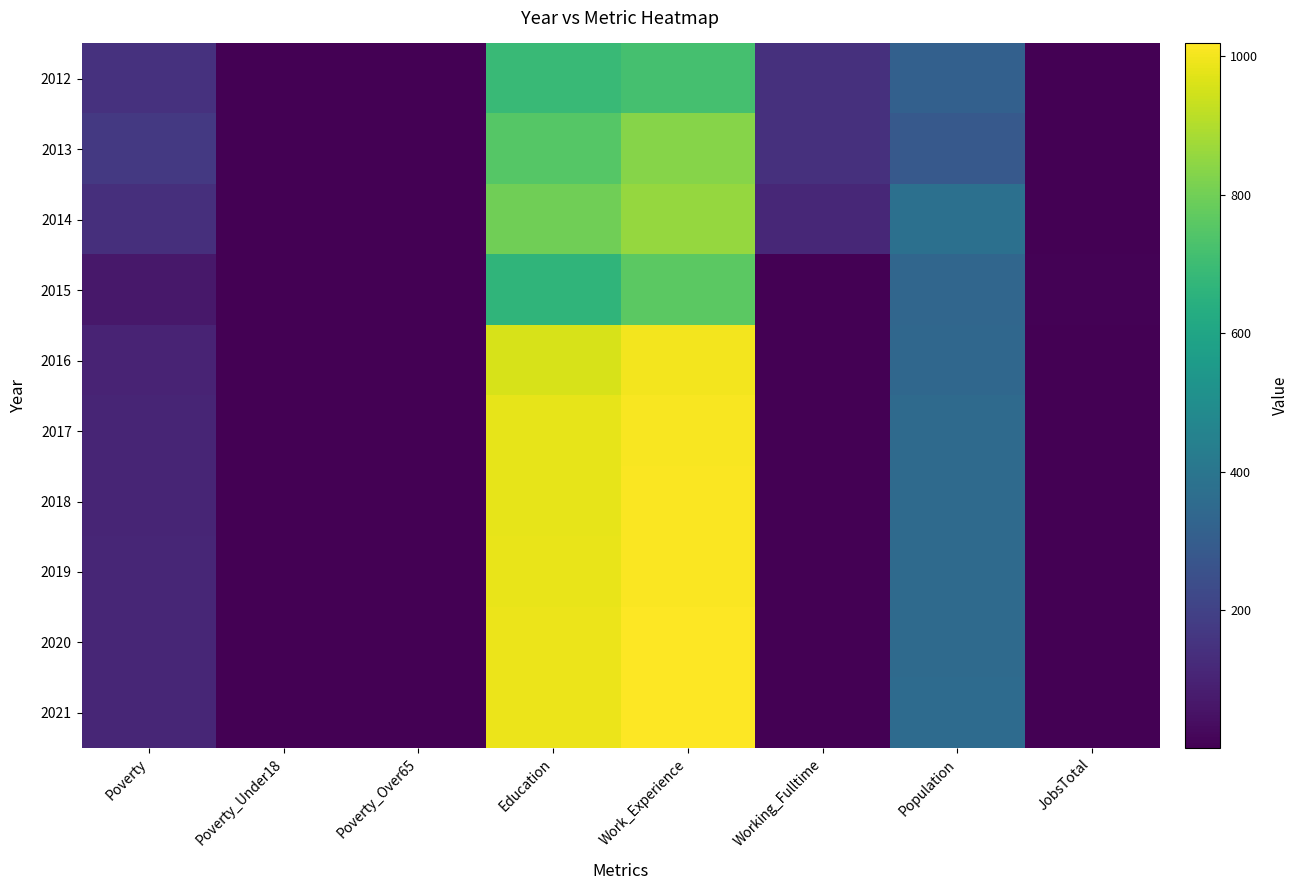

Reading left to right, transcribe all the data shown in this chart.

2012: Poverty=147	Poverty_Under18=1	Poverty_Over65=1	Education=691	Work_Experience=717	Working_Fulltime=141	Population=311	JobsTotal=3
2013: Poverty=171	Poverty_Under18=1	Poverty_Over65=1	Education=751	Work_Experience=832	Working_Fulltime=143	Population=286	JobsTotal=2
2014: Poverty=137	Poverty_Under18=1	Poverty_Over65=1	Education=796	Work_Experience=859	Working_Fulltime=113	Population=378	JobsTotal=4
2015: Poverty=68	Poverty_Under18=1	Poverty_Over65=1	Education=667	Work_Experience=762	Working_Fulltime=1	Population=337	JobsTotal=5
2016: Poverty=103	Poverty_Under18=1	Poverty_Over65=1	Education=955	Work_Experience=1000	Working_Fulltime=1	Population=339	JobsTotal=3
2017: Poverty=106	Poverty_Under18=1	Poverty_Over65=1	Education=981	Work_Experience=1009	Working_Fulltime=1	Population=352	JobsTotal=2
2018: Poverty=107	Poverty_Under18=1	Poverty_Over65=1	Education=981	Work_Experience=1011	Working_Fulltime=1	Population=352	JobsTotal=2
2019: Poverty=109	Poverty_Under18=1	Poverty_Over65=1	Education=984	Work_Experience=1014	Working_Fulltime=1	Population=353	JobsTotal=2
2020: Poverty=110	Poverty_Under18=1	Poverty_Over65=1	Education=987	Work_Experience=1016	Working_Fulltime=1	Population=354	JobsTotal=2
2021: Poverty=111	Poverty_Under18=1	Poverty_Over65=1	Education=990	Work_Experience=1018	Working_Fulltime=1	Population=355	JobsTotal=2